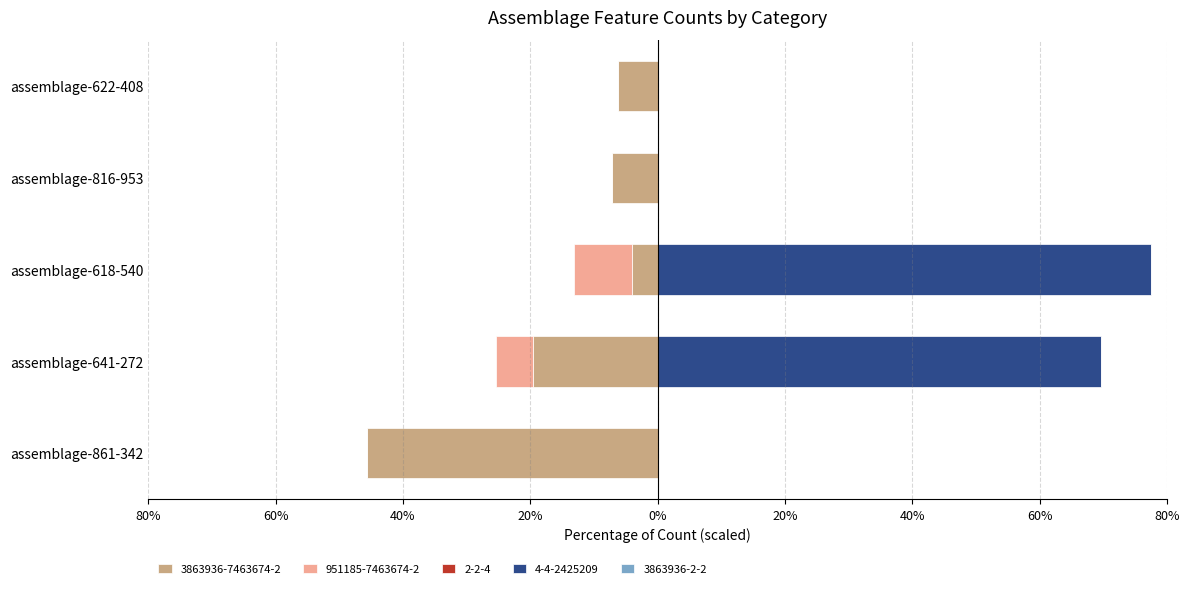

At which label is 951185-7463674-2 closest to -4?

assemblage-641-272